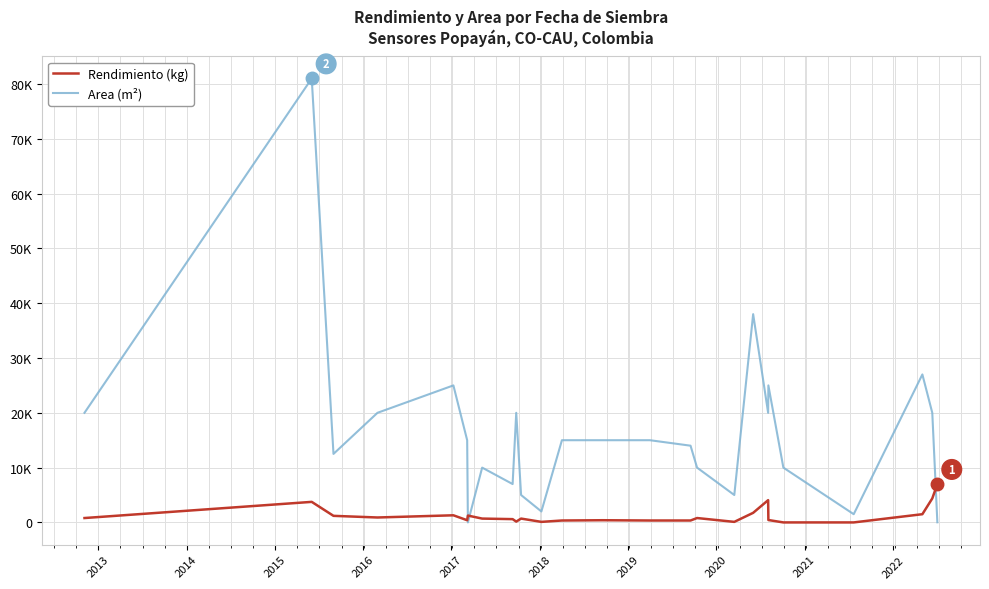

Which series has the largest total across all categories?

Area (m²)